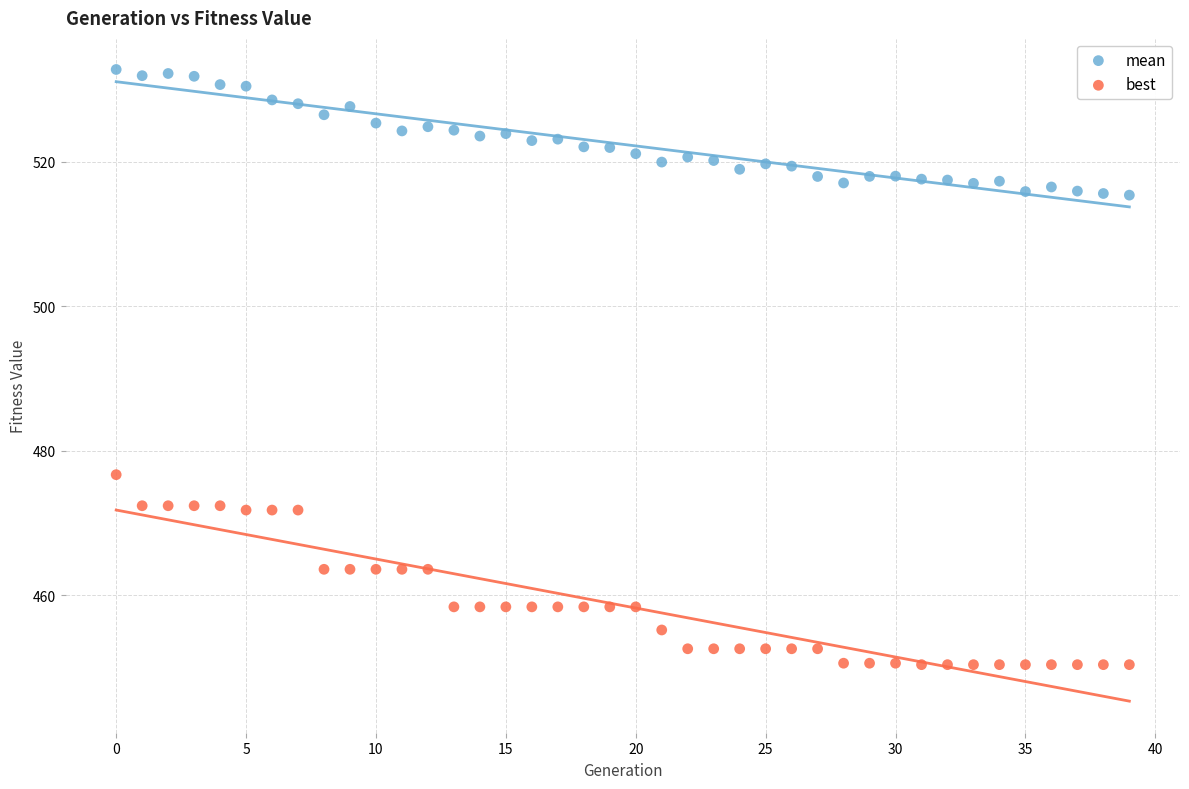

Which series contains the lowest Y value?

best